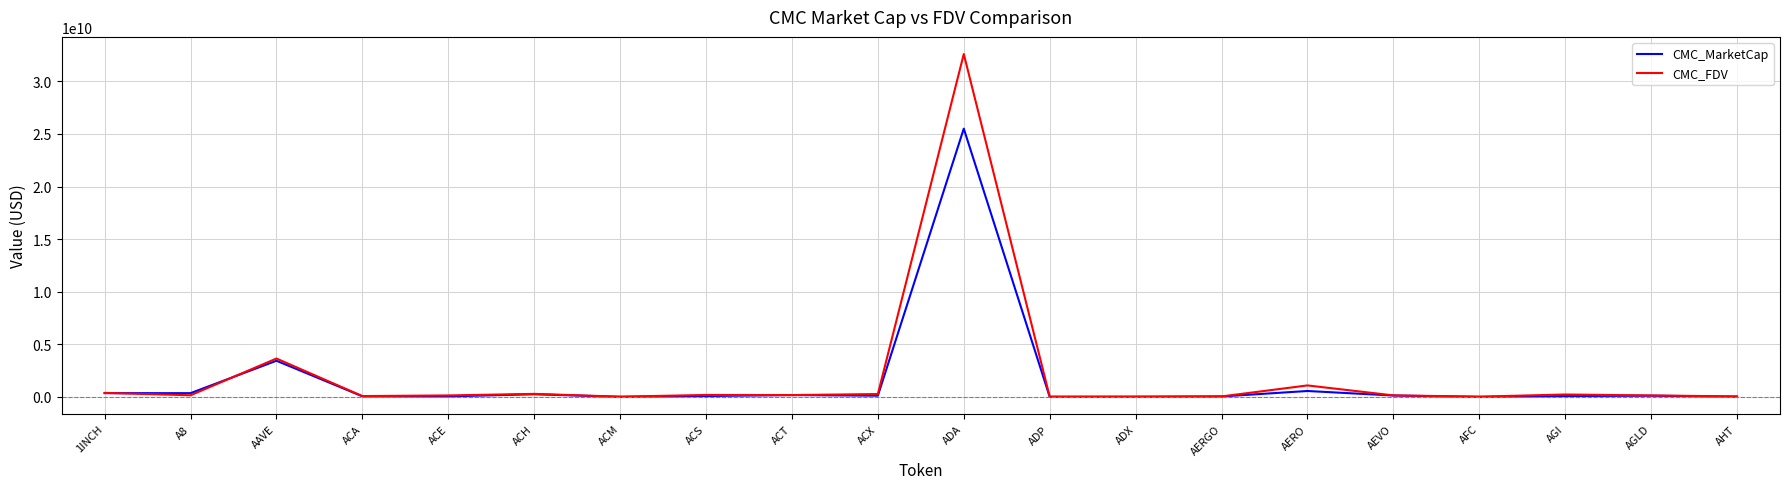

How many categories are shown in the chart?

20